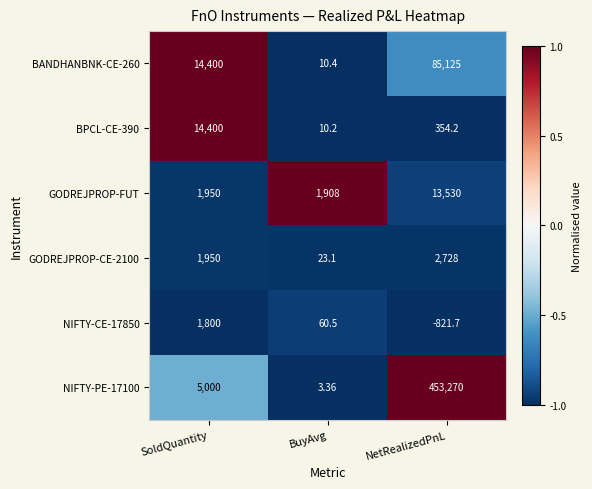

How many values in the BPCL-CE-390 series are below 354?

1